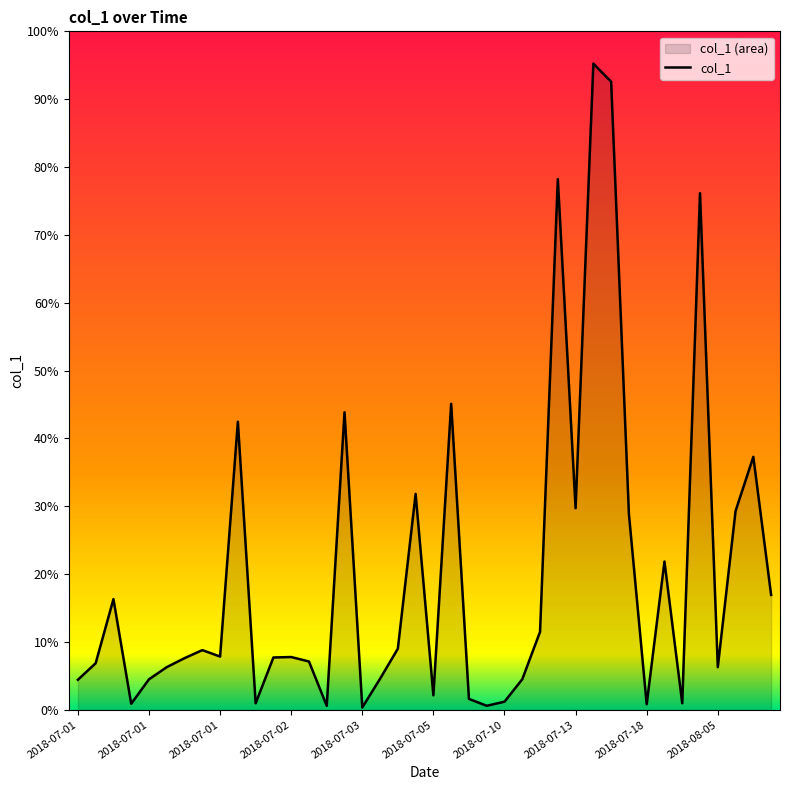

Does the chart display data point markers on the line(s)?

No